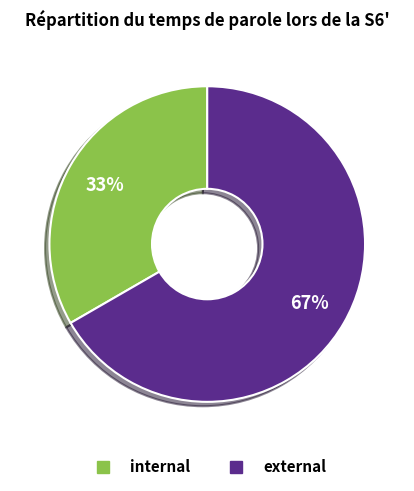

To the nearest percent, what is the combined percentage of external and internal?

100%